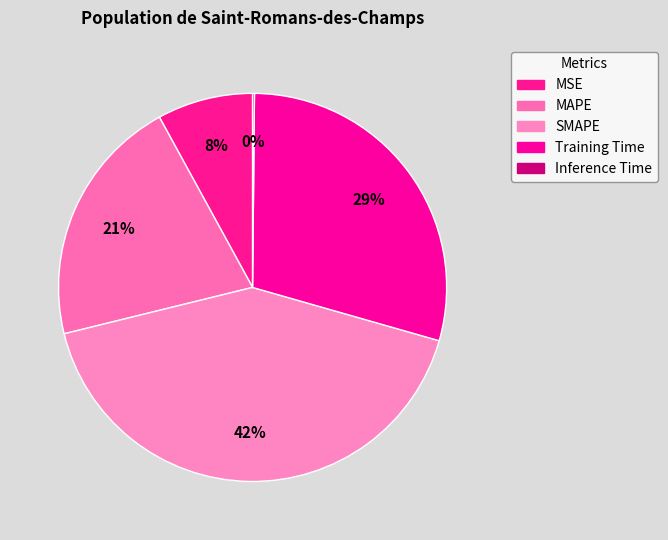

To the nearest percent, what percentage of the pie is Training Time?

29%